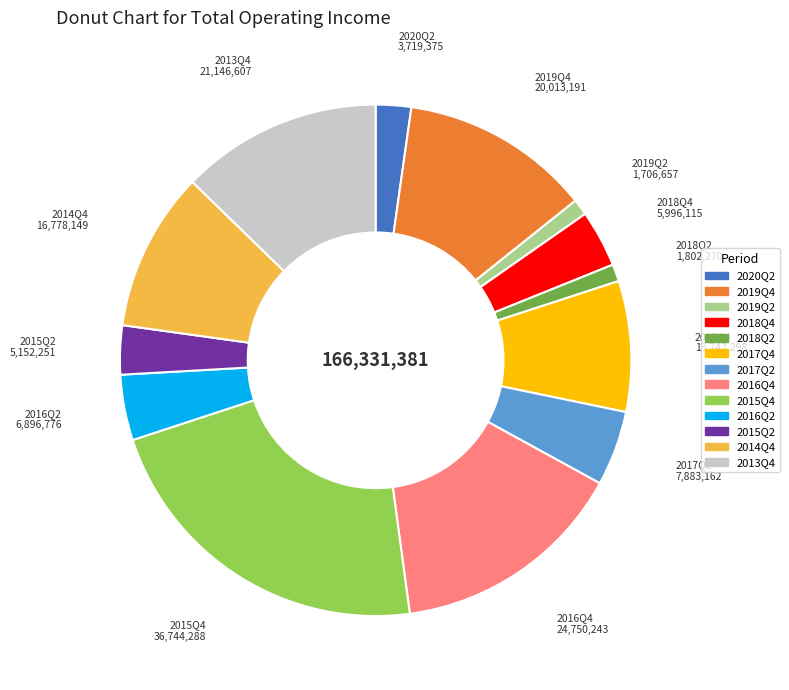

What is the largest slice in the pie chart?

2015Q4